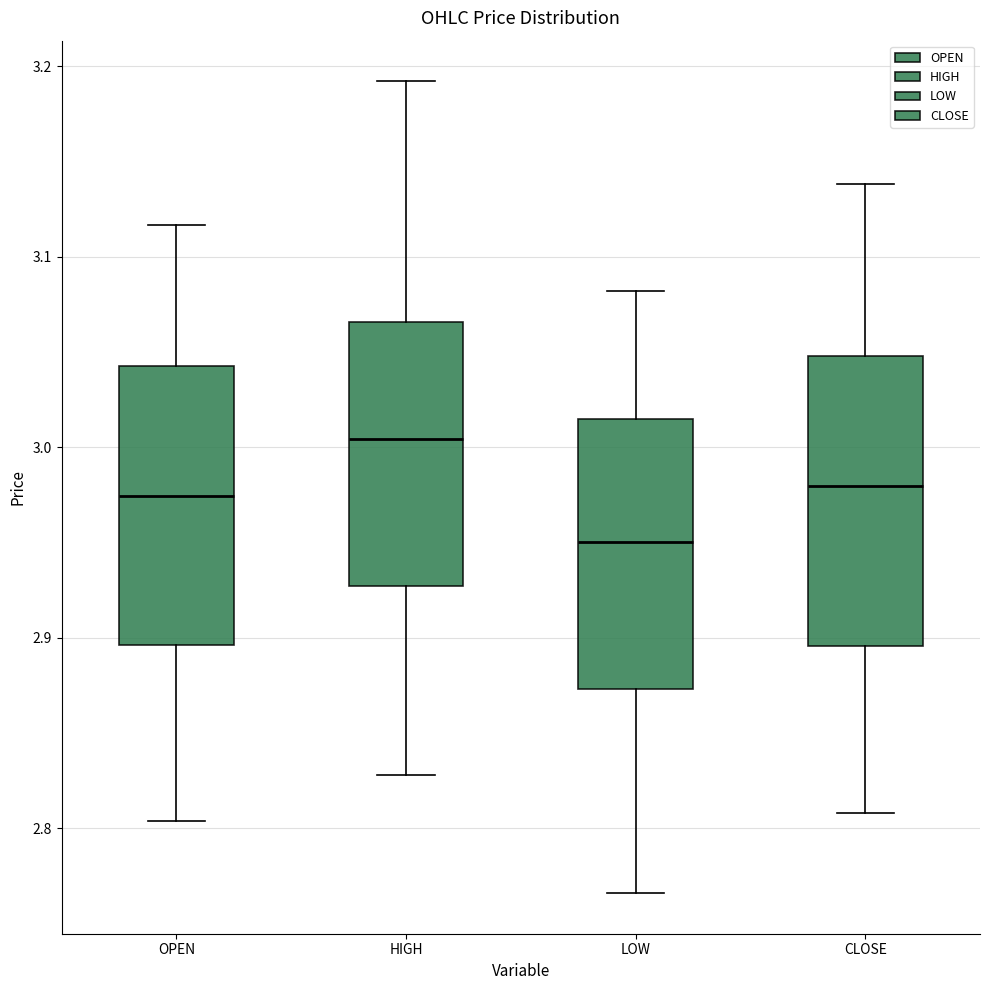

Reading left to right, read every box against the y-axis: the position of its median line, the range the box covers, and the ends of its whiskers. The values are not printed on the chart, so give them approximately, as read against the axis.

OPEN: median 2.97, box 2.90 to 3.04, whiskers 2.80 to 3.12
HIGH: median 3.00, box 2.93 to 3.07, whiskers 2.83 to 3.19
LOW: median 2.95, box 2.87 to 3.02, whiskers 2.77 to 3.08
CLOSE: median 2.98, box 2.90 to 3.05, whiskers 2.81 to 3.14